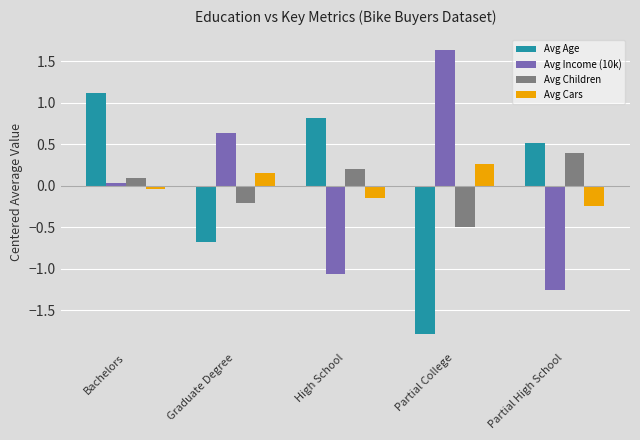

Which series changed the most between Graduate Degree and Partial College?

Avg Age